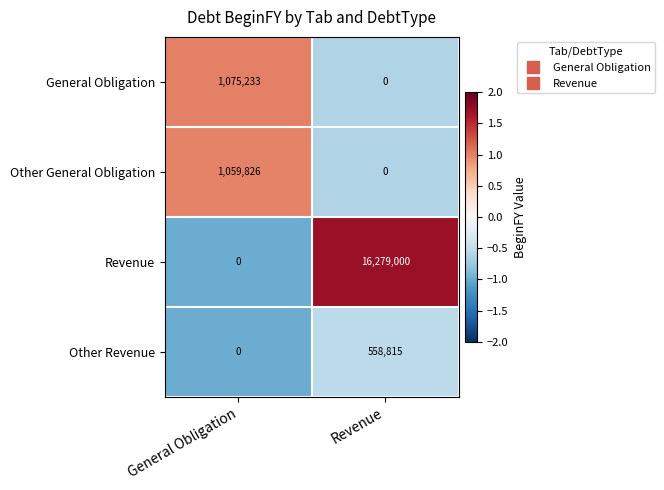

Reading right to left, list all the values displayed in this chart.

General Obligation: Revenue=0	General Obligation=1075233
Other General Obligation: Revenue=0	General Obligation=1059826
Revenue: Revenue=16279000	General Obligation=0
Other Revenue: Revenue=558815	General Obligation=0